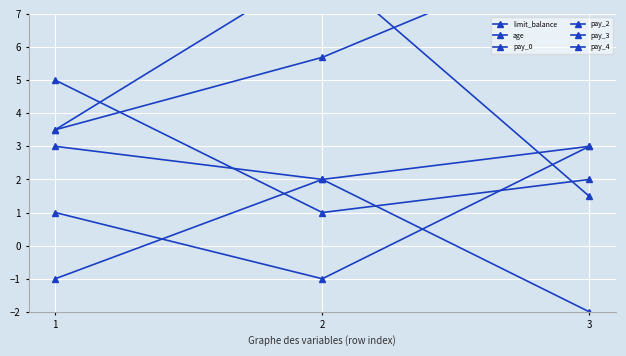

Reading left to right, what are all the values shown in this chart?

limit_balance: 1=3.5	2=8.5	3=1.5
age: 1=3.5	2=5.7	3=9.0
pay_0: 1=1.0	2=-1.0	3=3.0
pay_2: 1=-1.0	2=2.0	3=3.0
pay_3: 1=5.0	2=1.0	3=2.0
pay_4: 1=3.0	2=2.0	3=-2.0